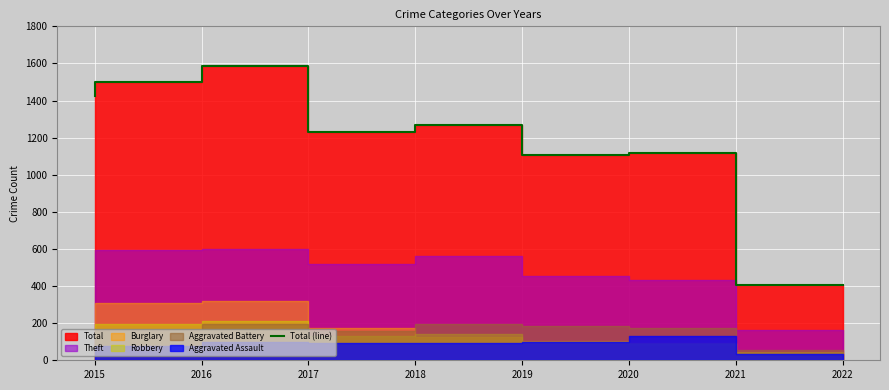

At which category does the chart reach its peak across all series?

2017